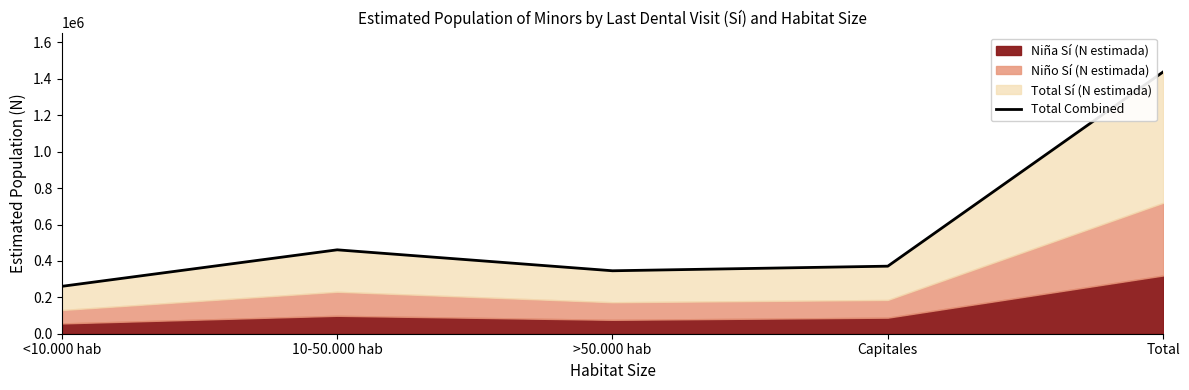

What is the approximate value at >50.000 hab?

345852